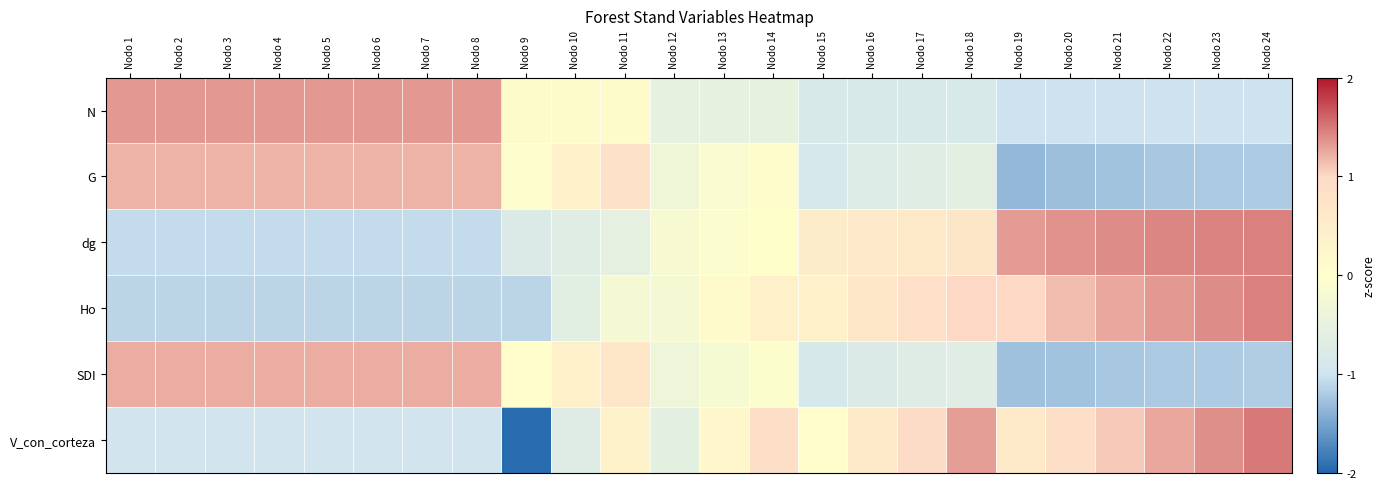

Count the number of categories in the chart.

24